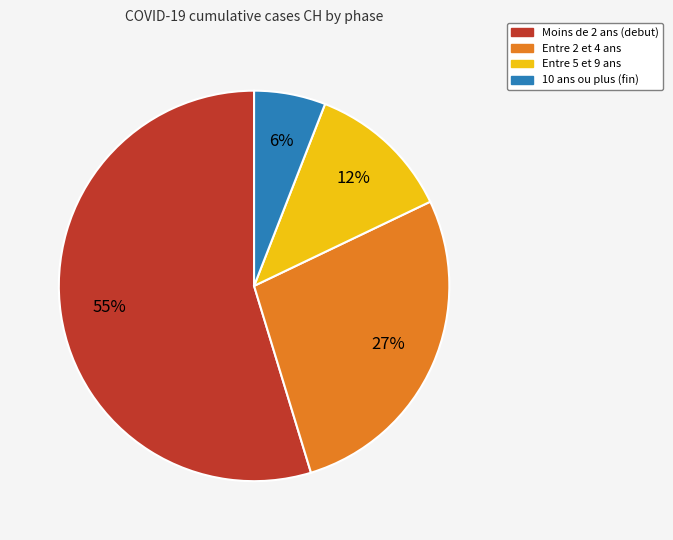

To the nearest percent, what is the average slice percentage?

25%